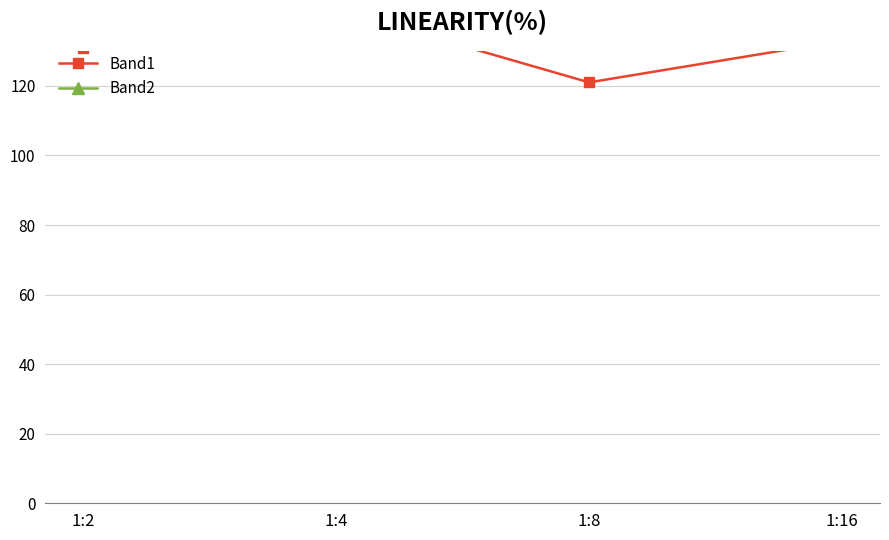

What is the spread (max minus min) of values at 1:16?

53